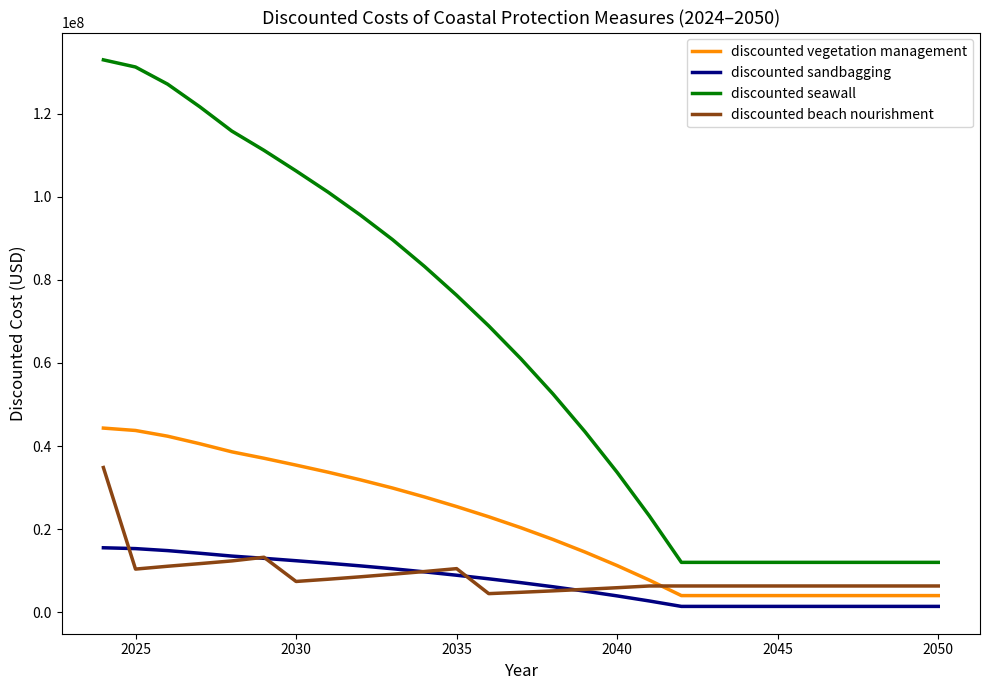

What is the minimum value for discounted beach nourishment?

4473606.6